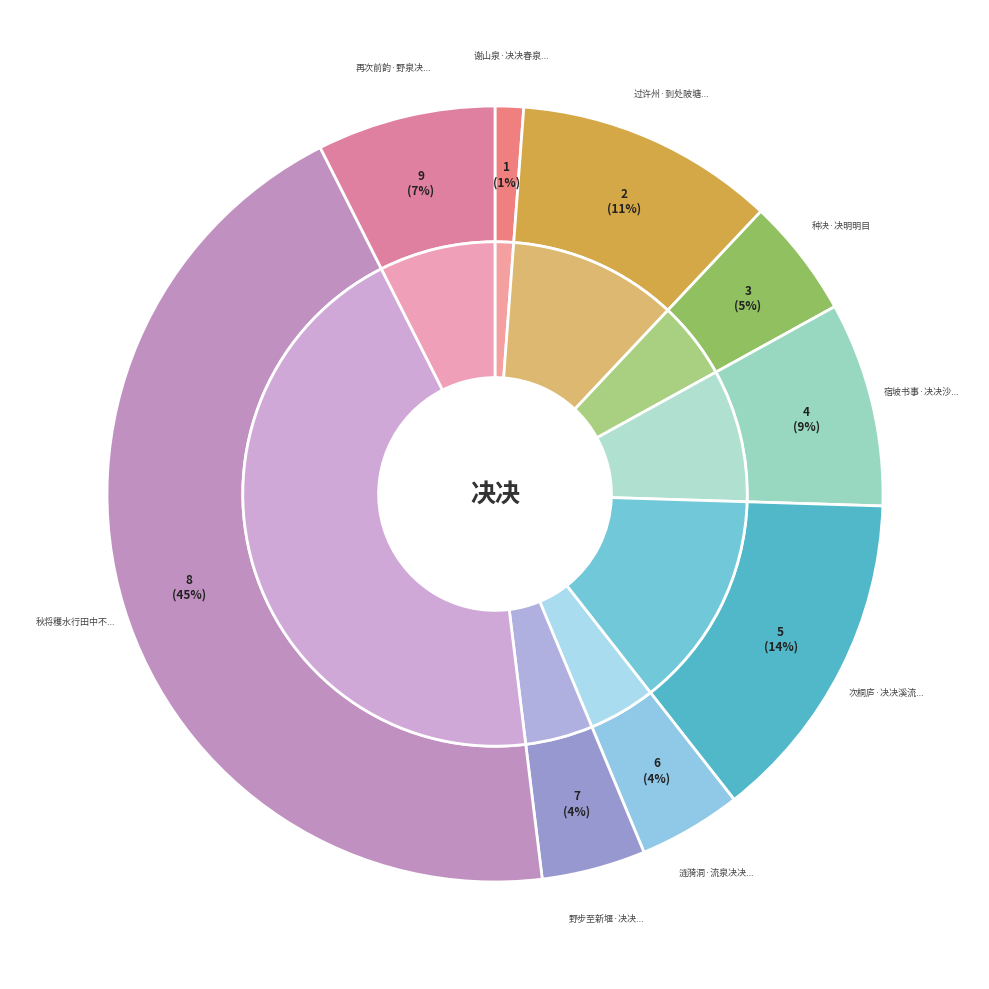

Approximately how many times larger is the value at 种决·决明明目 compared to 过许州·到处陂塘决决流?

0.5